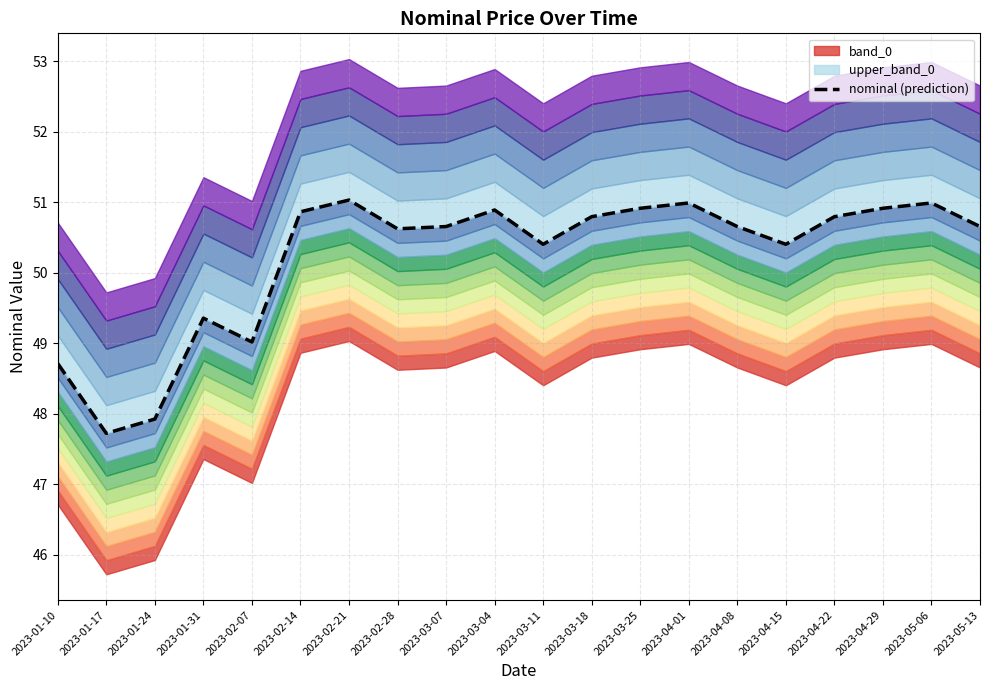

List the labels in order of value, largest first.

2023-02-21, 2023-04-01, 2023-05-06, 2023-03-25, 2023-04-29, 2023-03-04, 2023-02-14, 2023-03-18, 2023-04-22, 2023-03-07, 2023-04-08, 2023-05-13, 2023-02-28, 2023-03-11, 2023-04-15, 2023-01-31, 2023-02-07, 2023-01-10, 2023-01-24, 2023-01-17